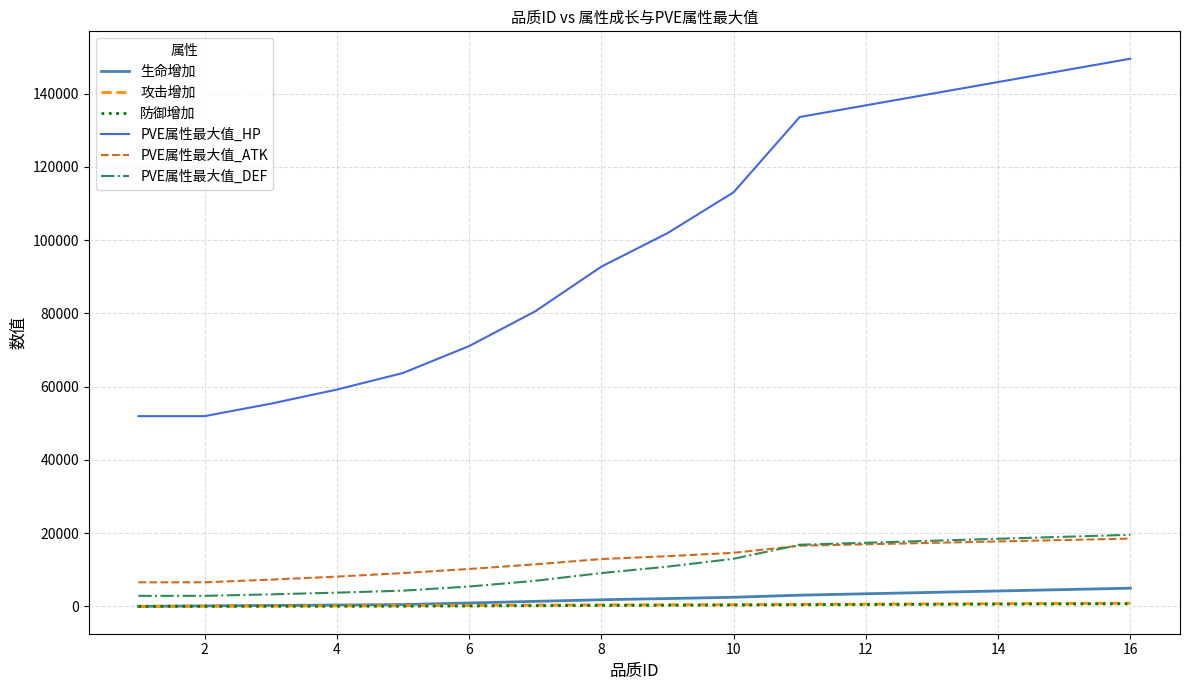

Is this an area chart (filled region under the line)?

No